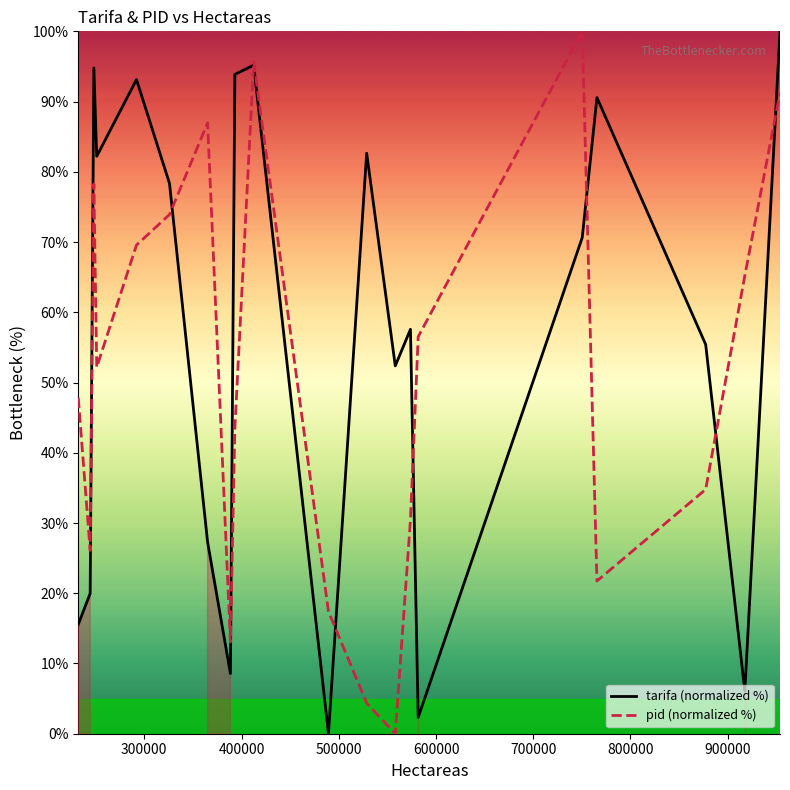

How many values in the pid (normalized %) series exceed 52?

10